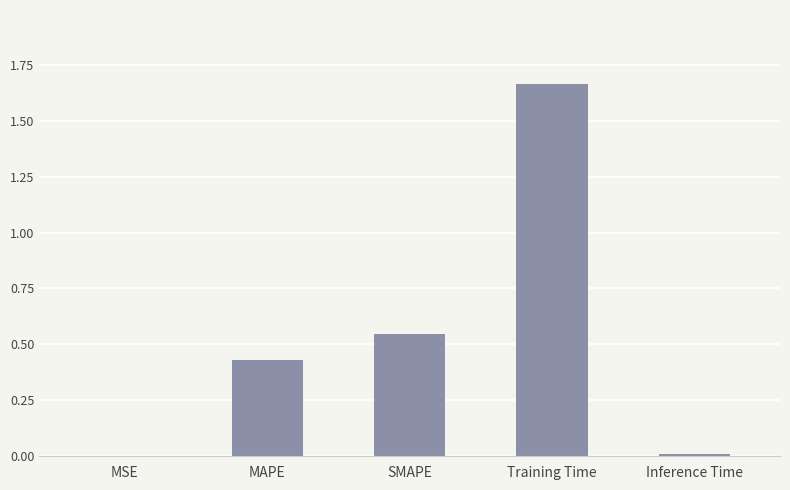

The value at MSE is 0.0. True or false?

True